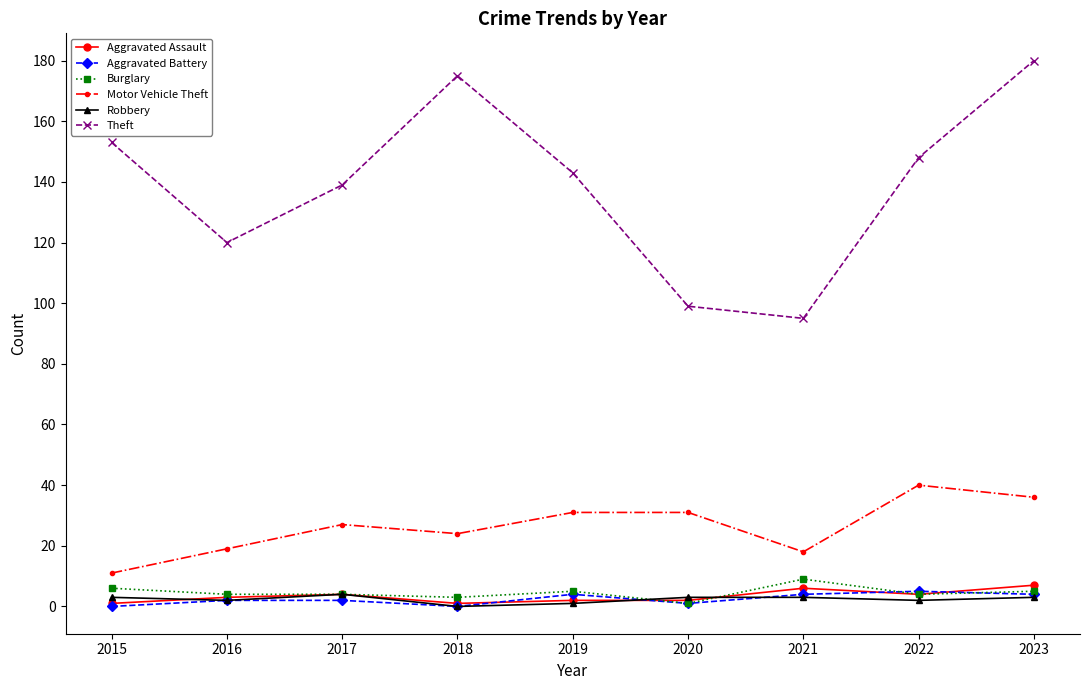

Read the Burglary value at 2016.

4